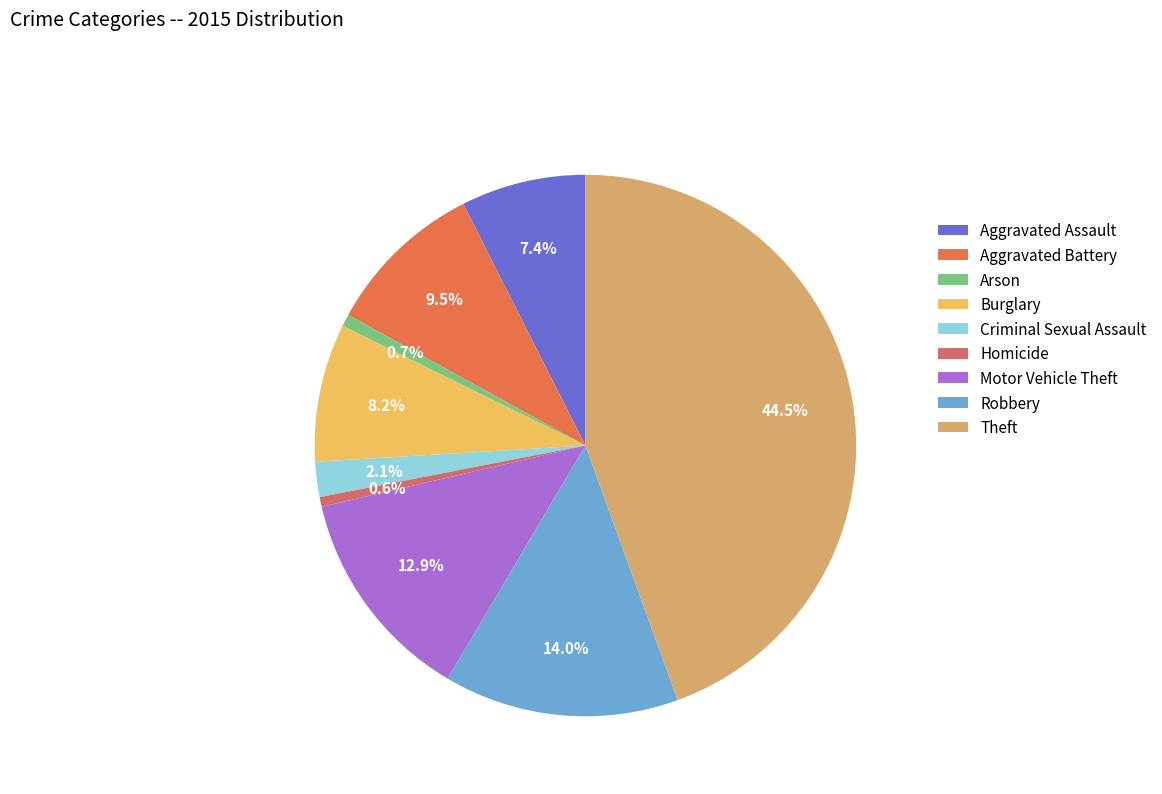

How many segments does this pie chart have?

9